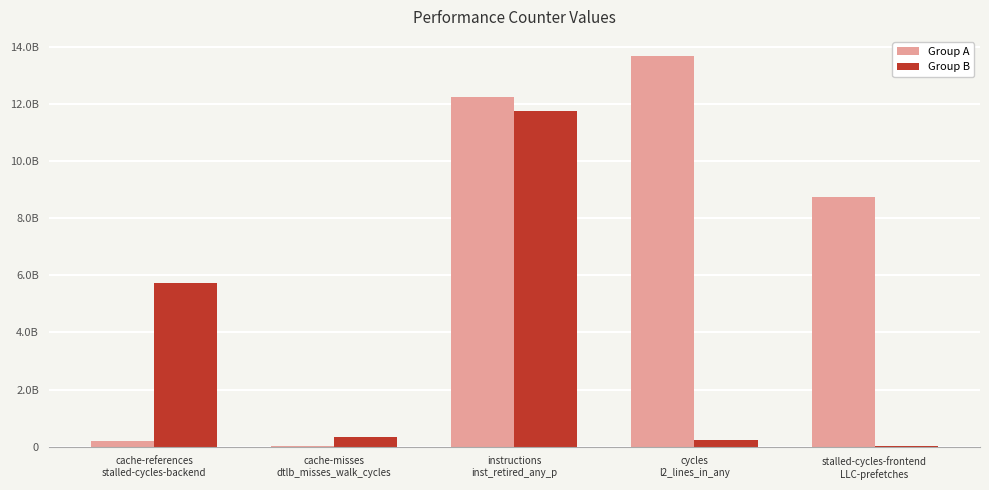

What is the value of the Group A bar at the 4th from the left?

13667834867